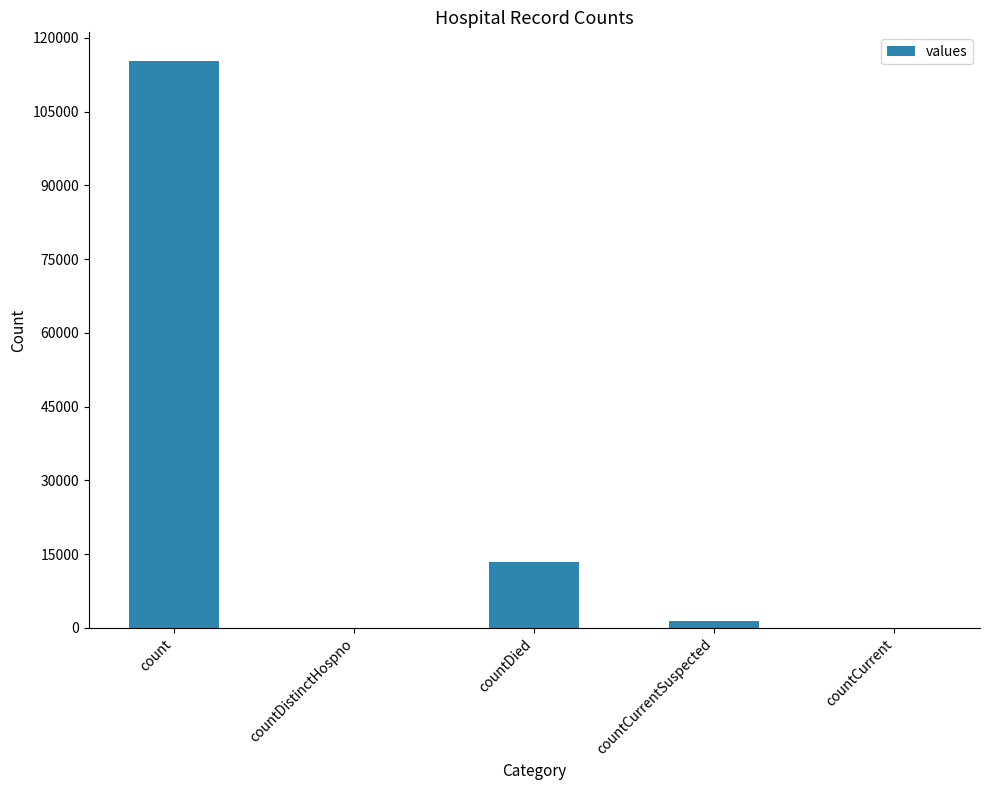

The value at countDied is 13343. True or false?

True